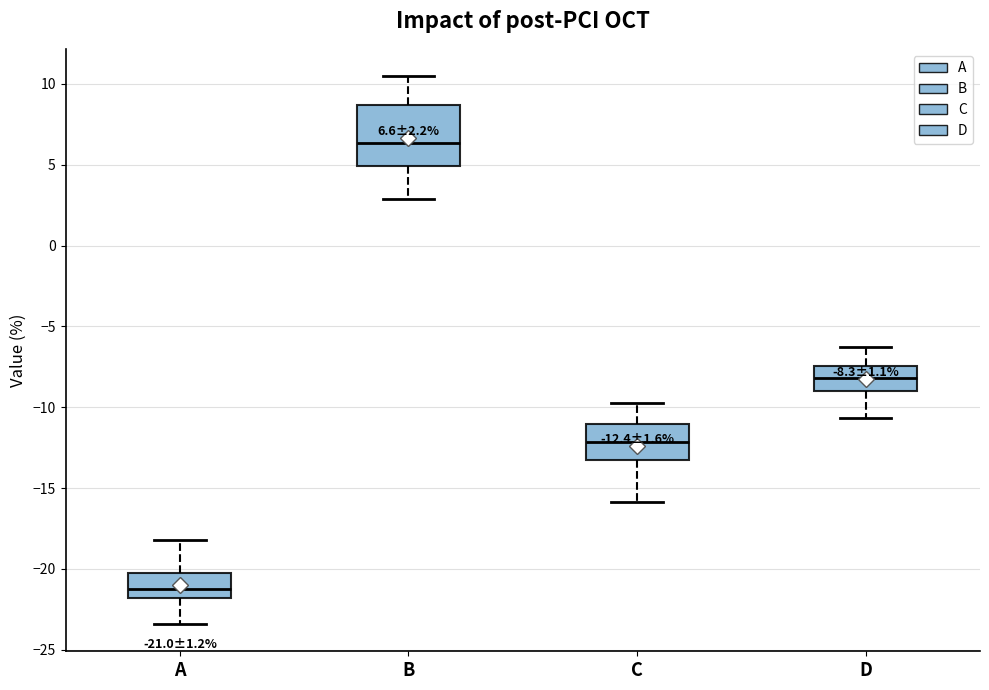

Comparing the boxes themselves (not the whiskers), which one is the tallest?

B